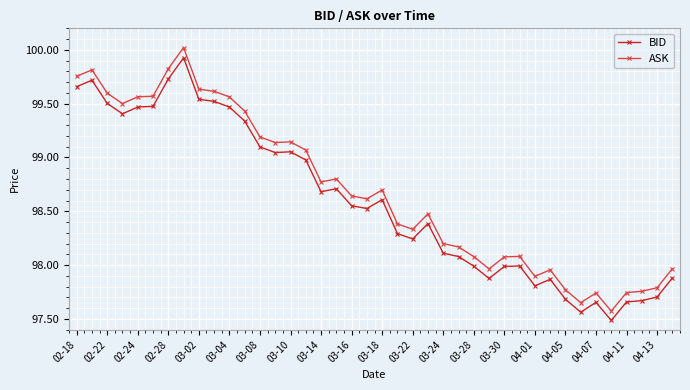

True or false: BID and ASK cross at least once.

False